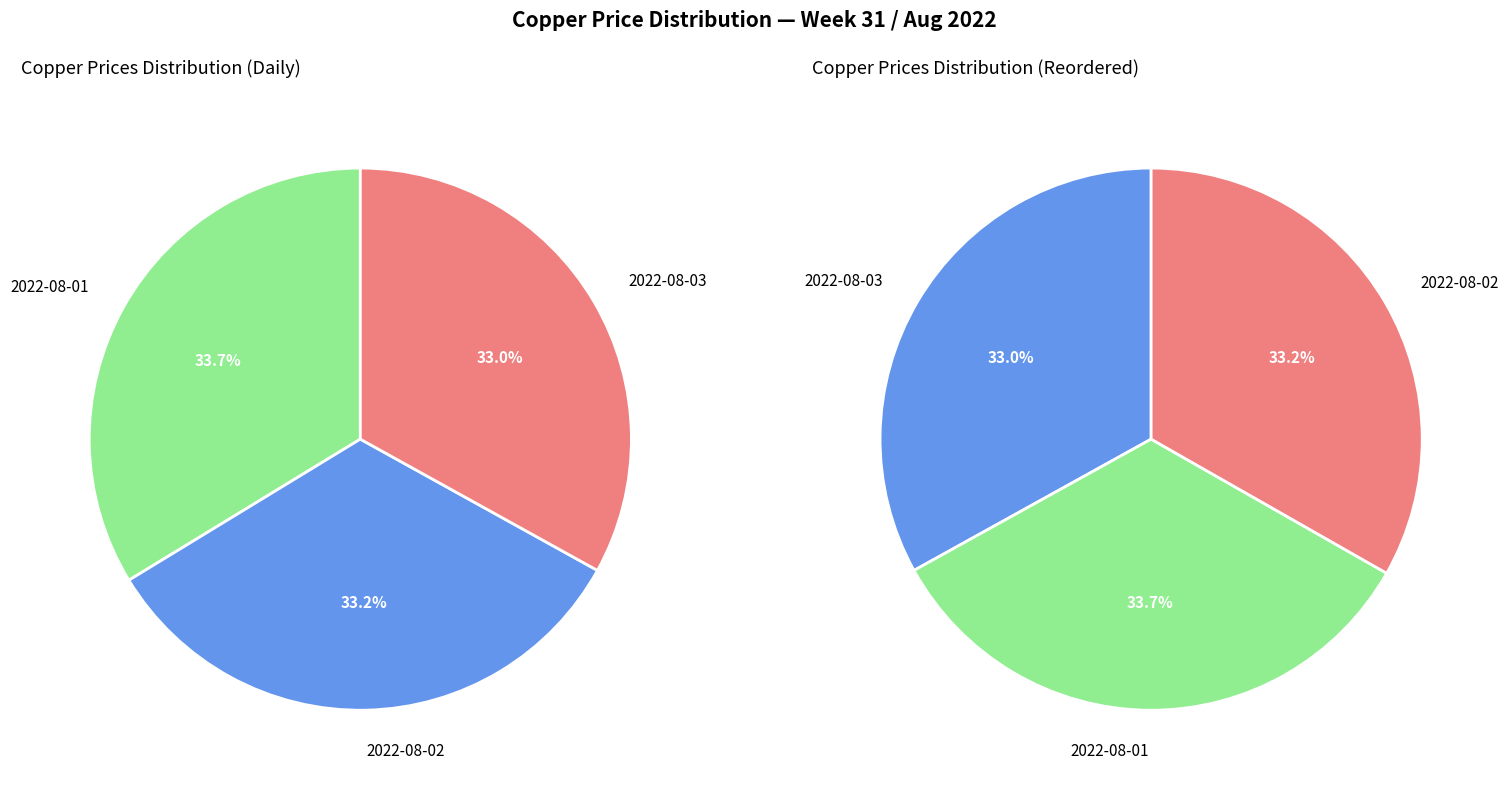

Does 2022-08-01 represent more than half of the total?

No